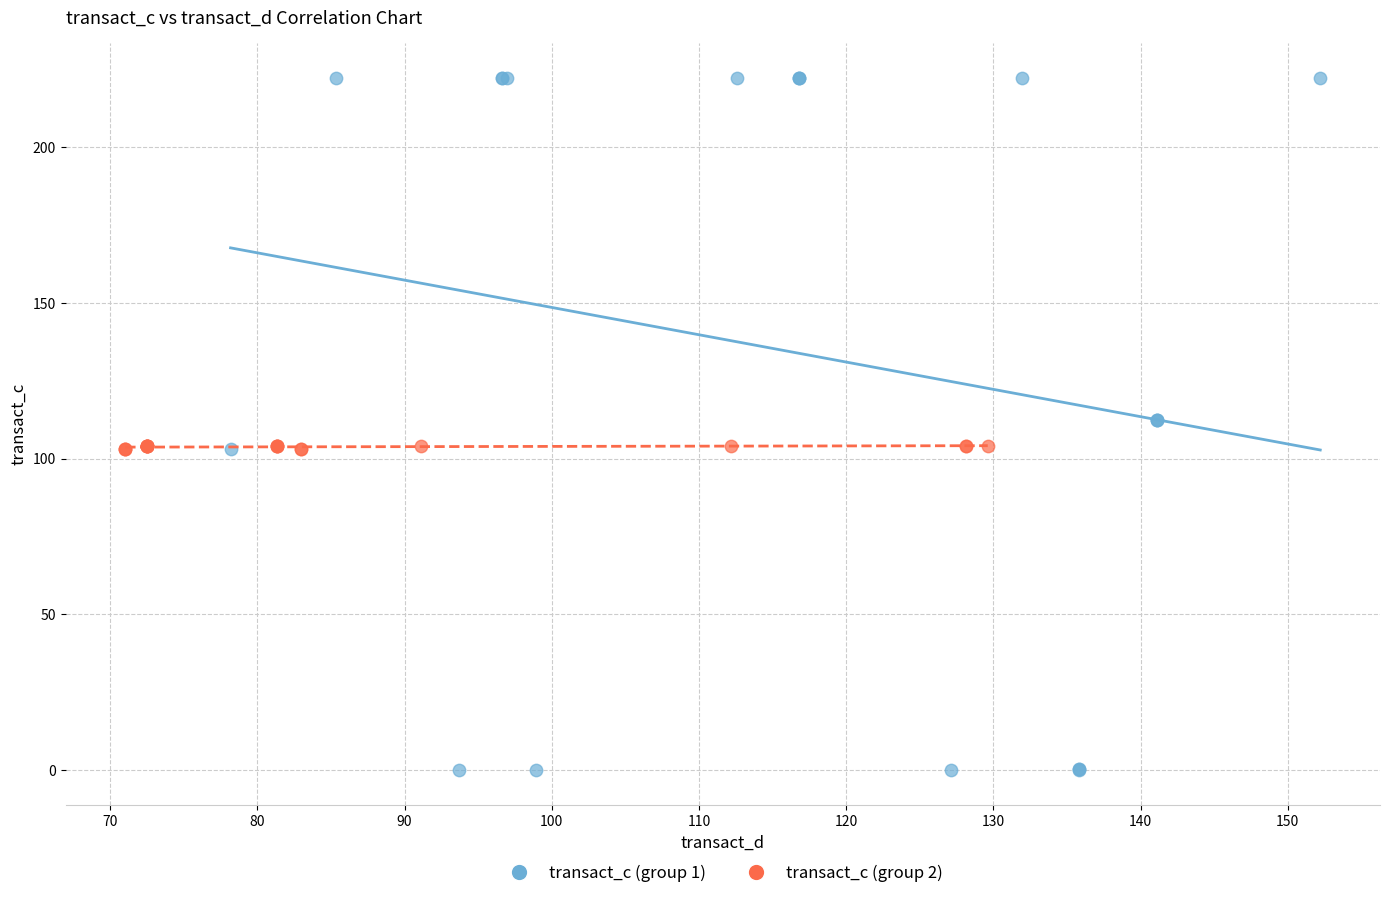

Which series contains the lowest Y value?

transact_c (group 1)